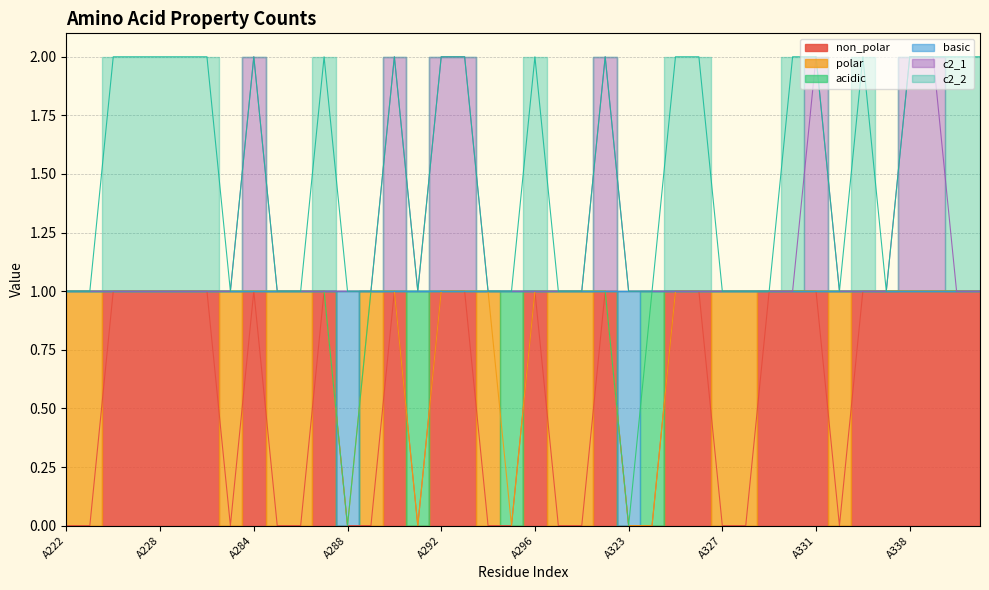

Where is c2_1 nearest to the value 1?

A222